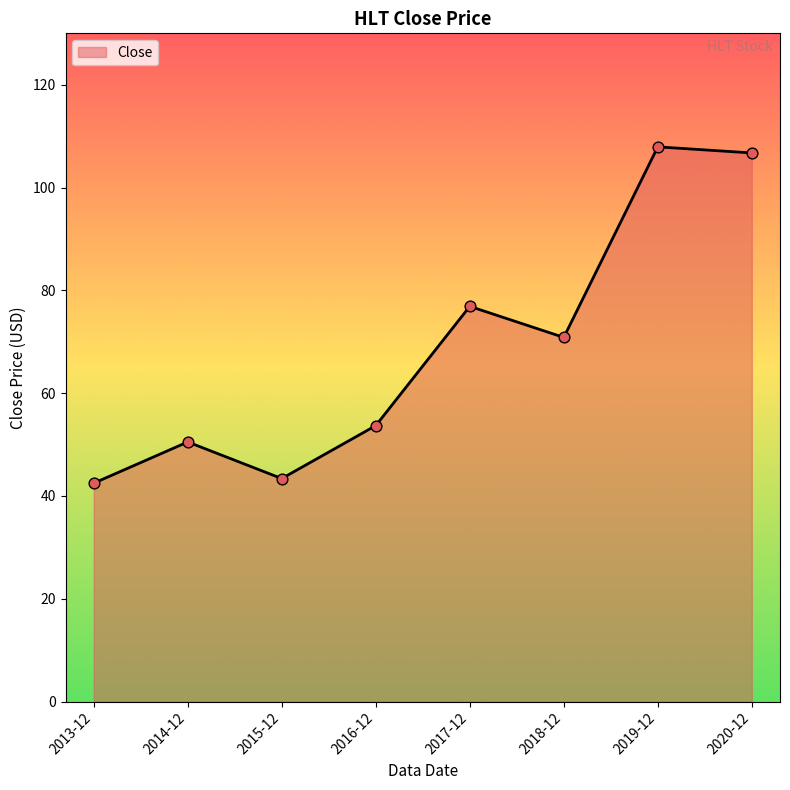

Between 2017-12 and 2016-12, which is larger?

2017-12